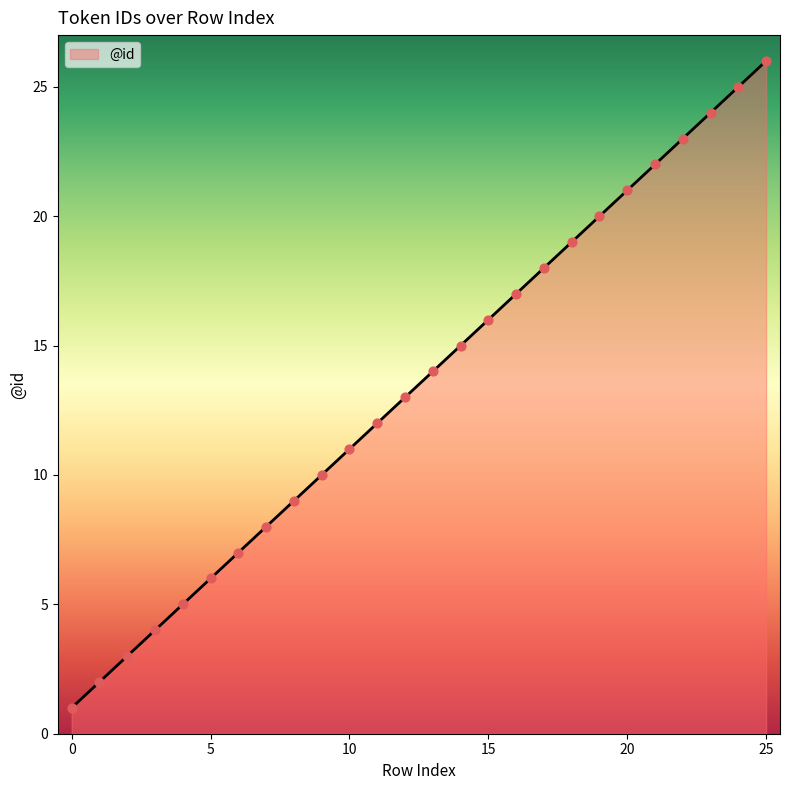

What is the maximum value shown in the chart?

26